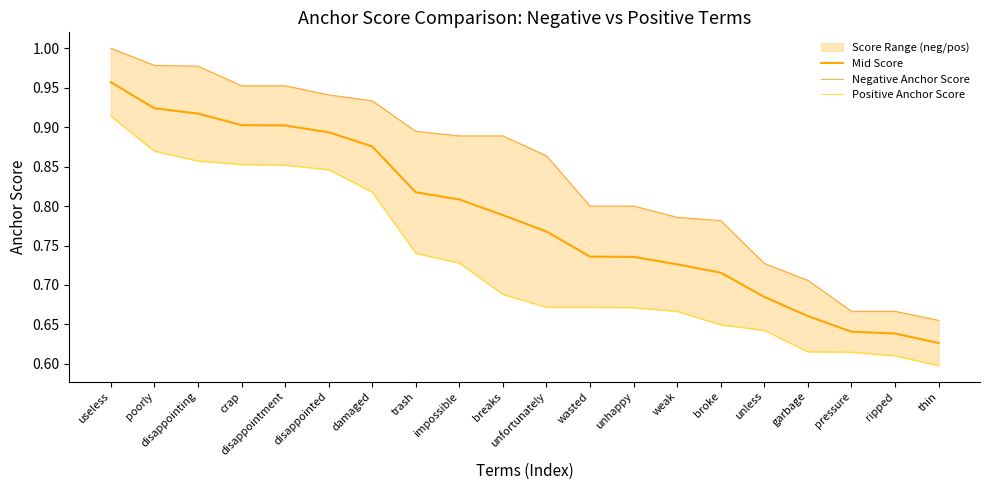

Rank the categories by Mid Score value from highest to lowest.

useless, poorly, disappointing, crap, disappointment, disappointed, damaged, trash, impossible, breaks, unfortunately, wasted, unhappy, weak, broke, unless, garbage, pressure, ripped, thin